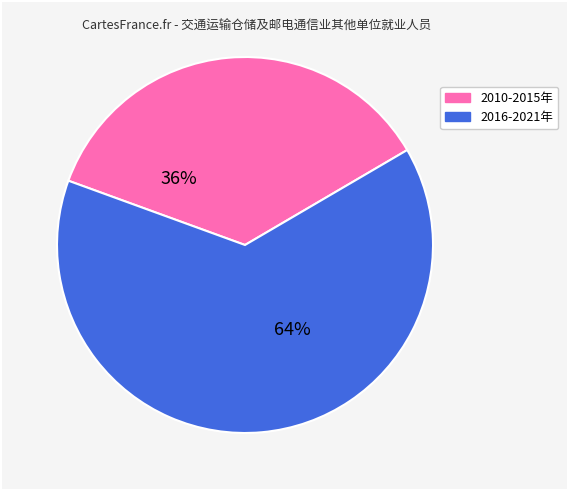

To the nearest percent, what is the average slice percentage?

50%